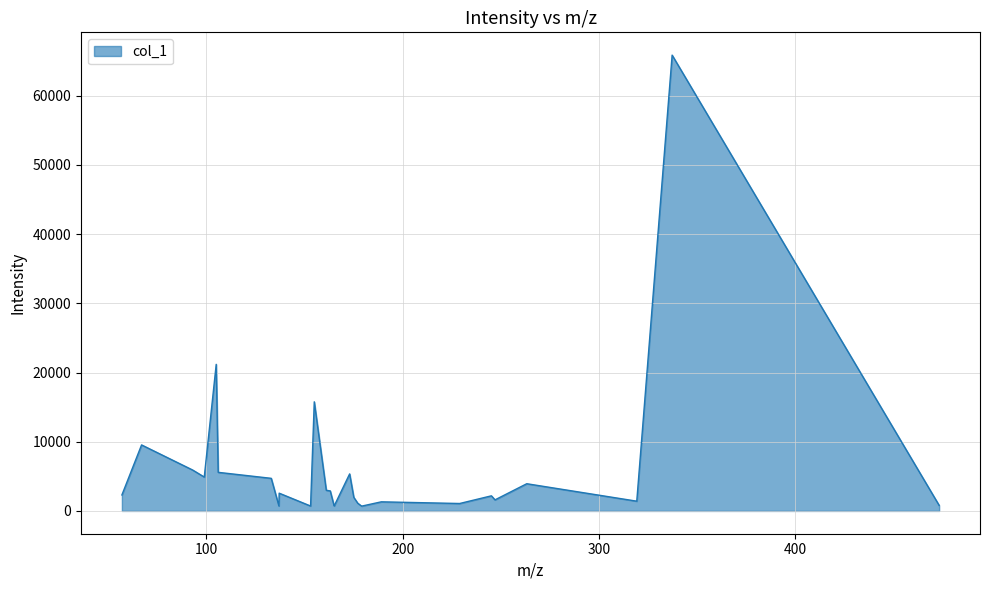

What is the difference between the maximum and minimum values?

65160.2